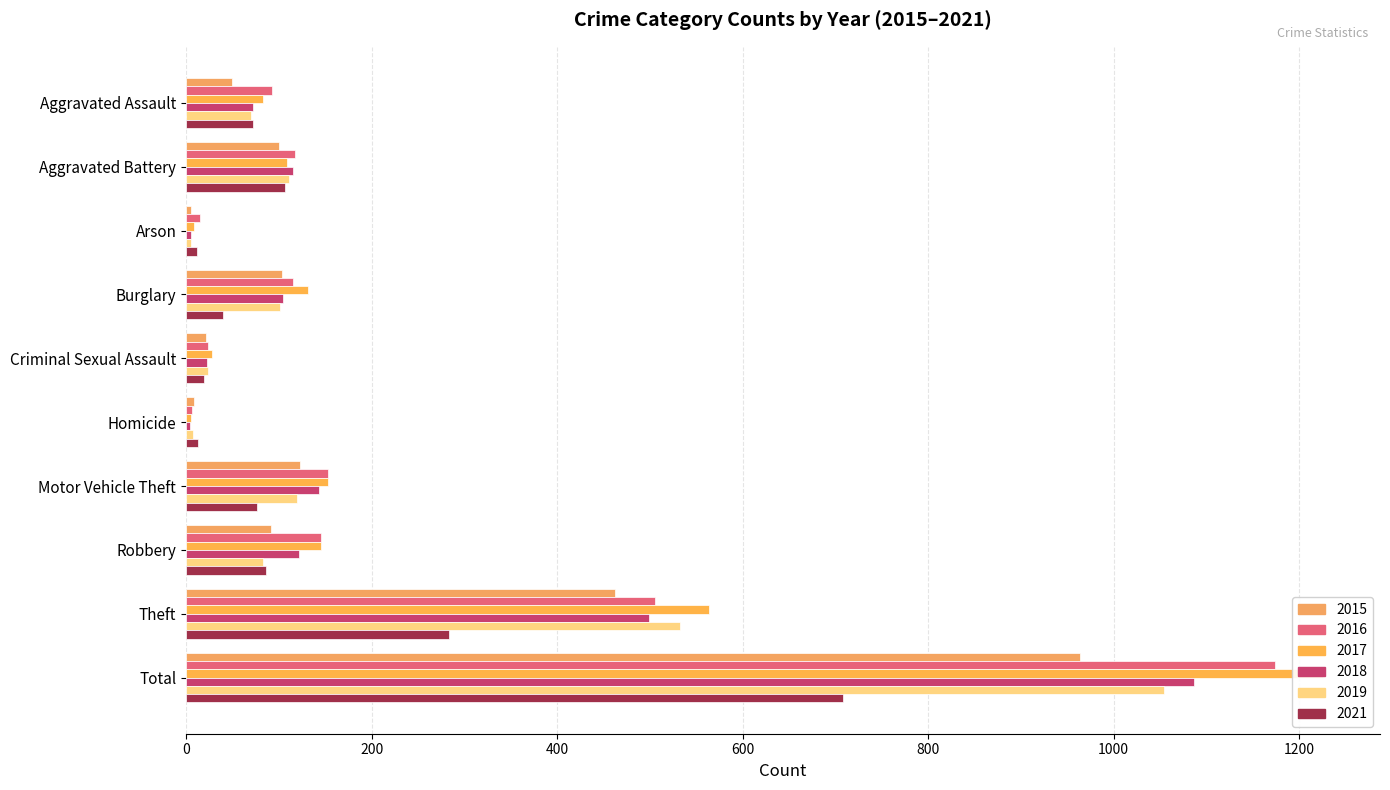

How many bars are there in total?

60